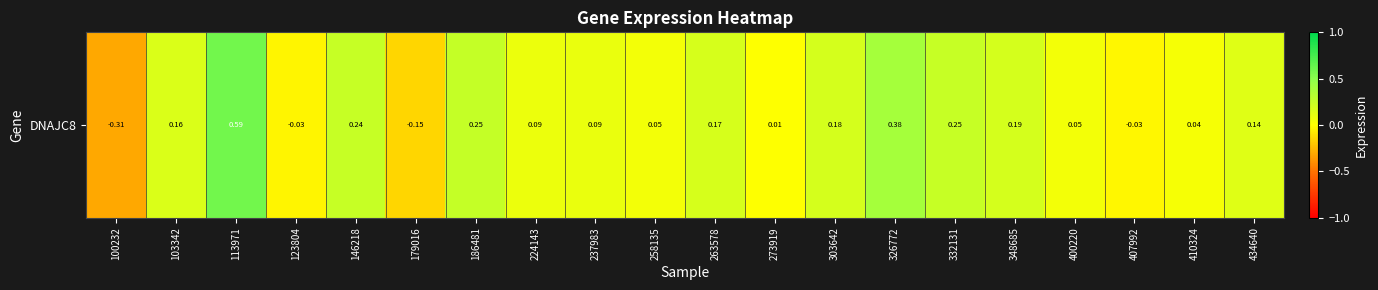

What is the sum of the values at 146218 and 348685?

0.4